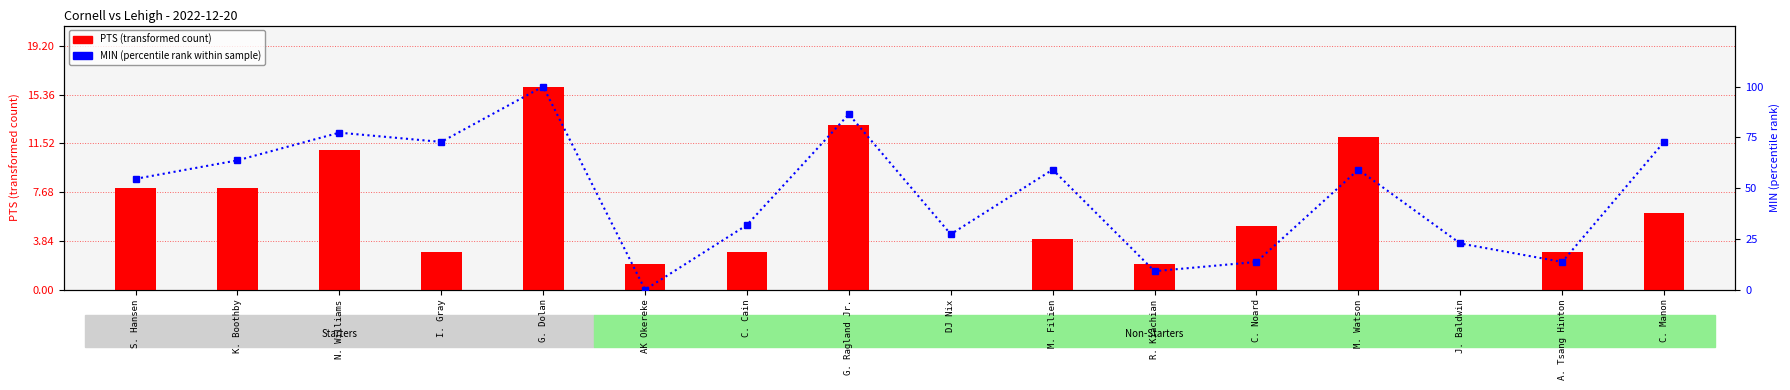

How many groups of bars are there?

16